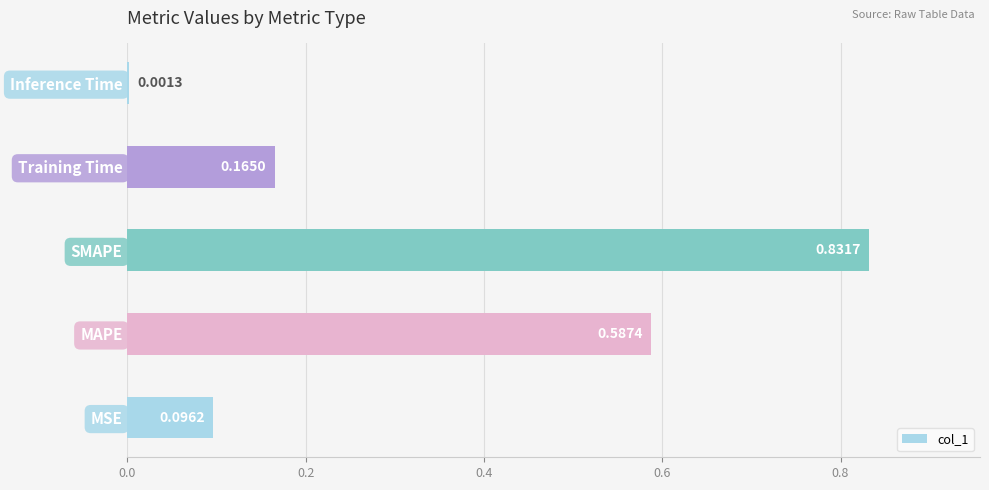

What is the sum of all values?

1.7